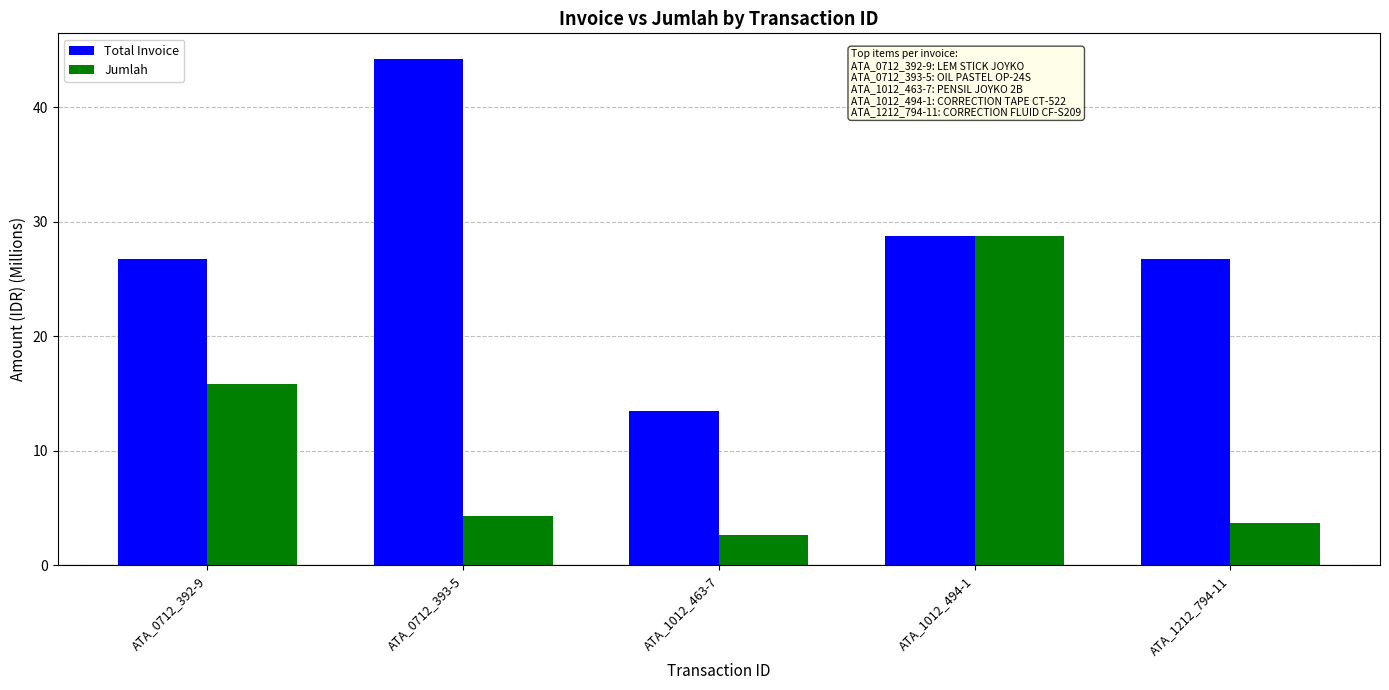

How many data points in Jumlah are less than 4?

2